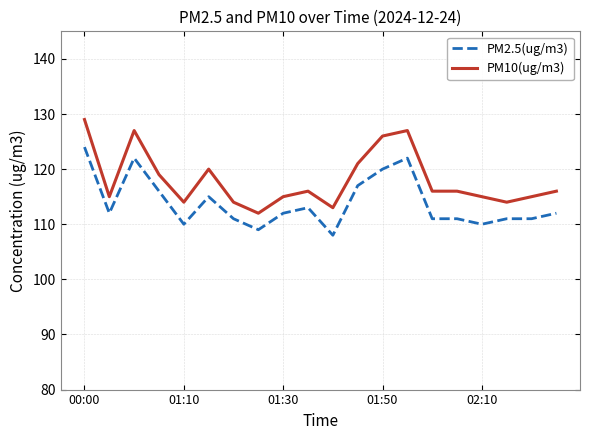

List the series in order of their peak value, lowest first.

PM2.5(ug/m3), PM10(ug/m3)